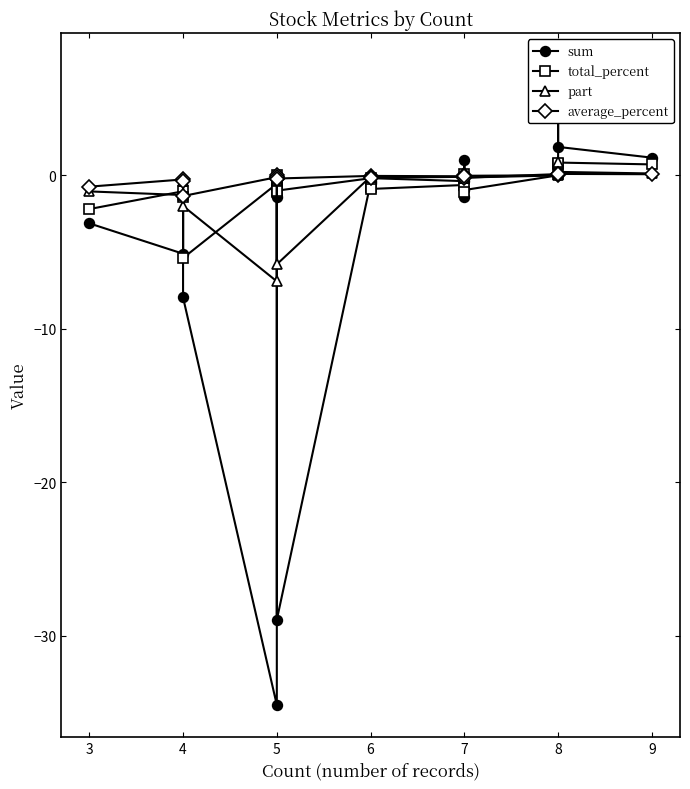

What is the difference between the maximum and minimum values in the sum series?

41.7